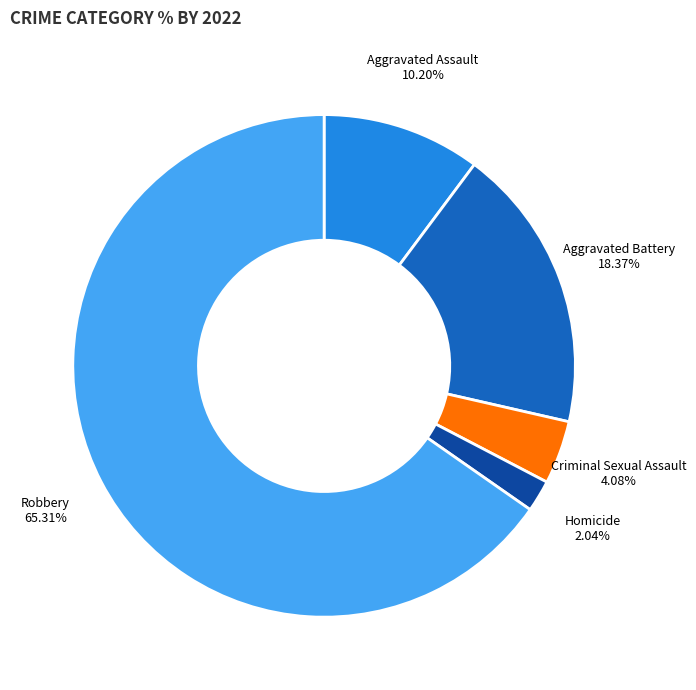

Which category has the smallest portion of the pie?

Homicide